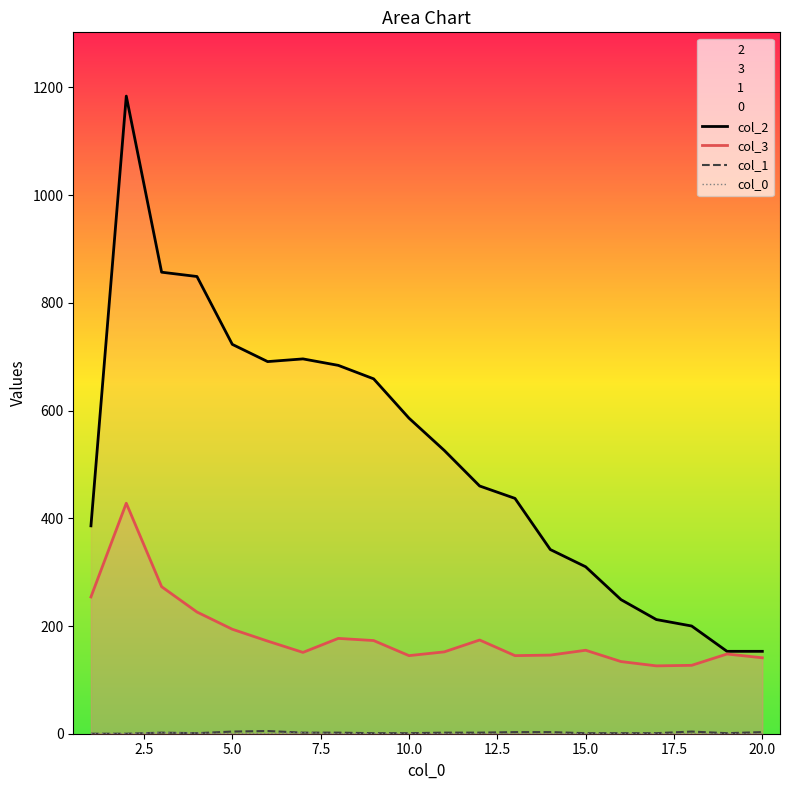

Does the chart have visible grid lines?

No